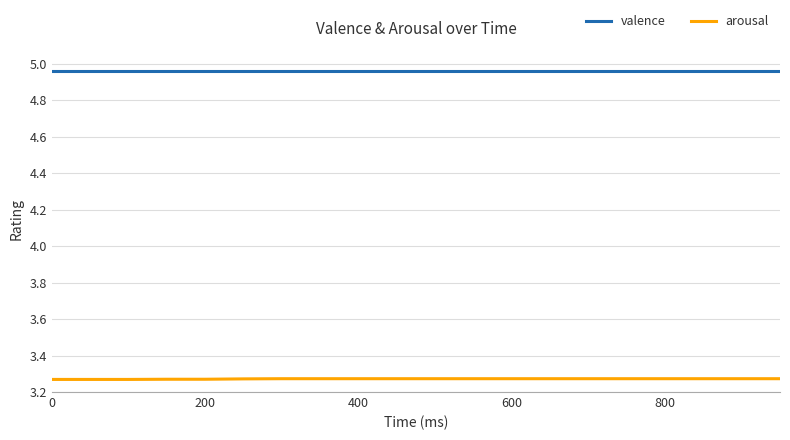

Rank the series by their average value, from highest to lowest.

valence, arousal